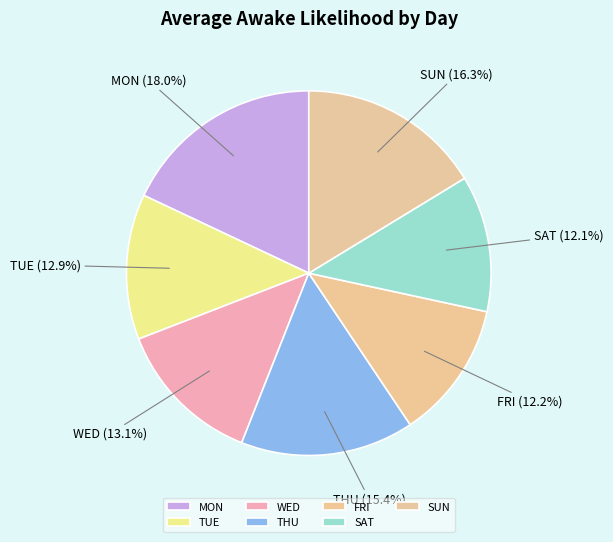

To the nearest percent, what portion does SUN represent?

16%